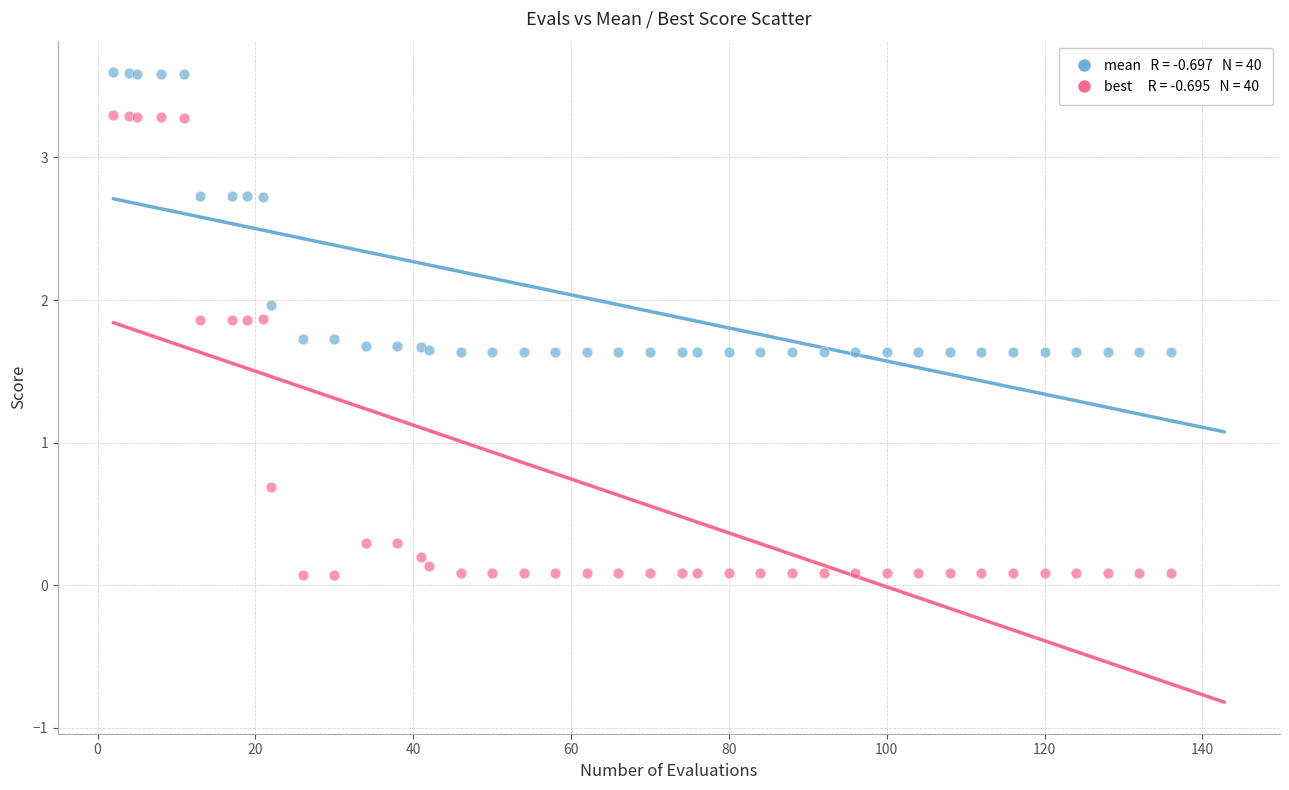

Across all series, what Y value is closest to 1?

0.7